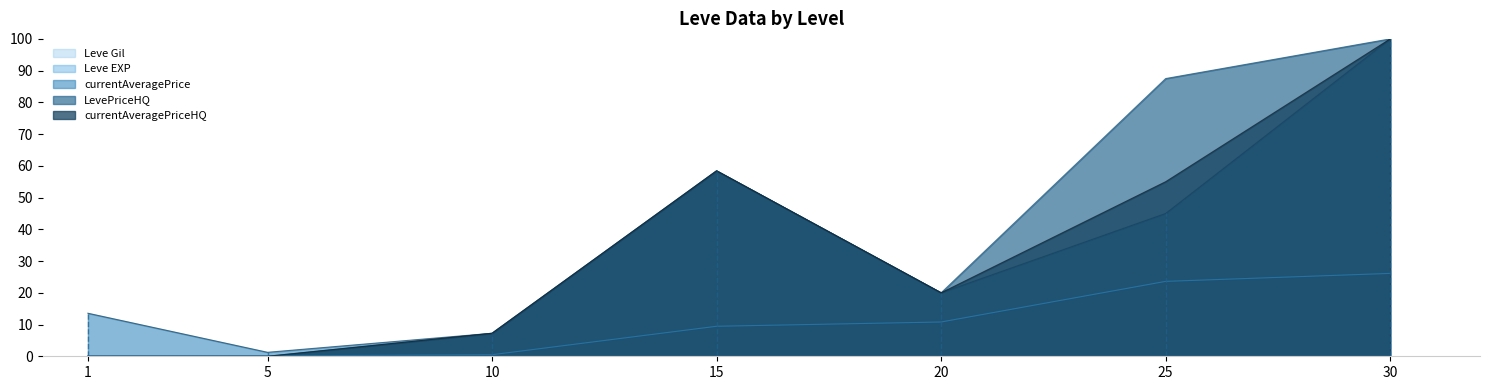

Count the number of categories in the chart.

7